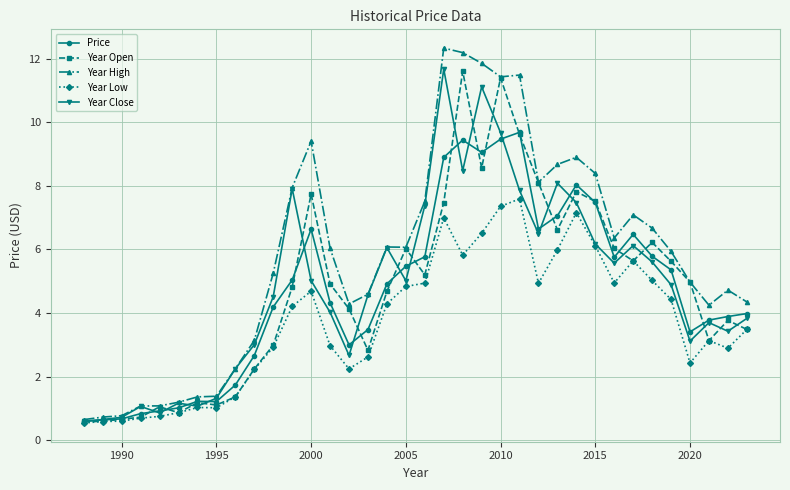

Is this an area chart (filled region under the line)?

No